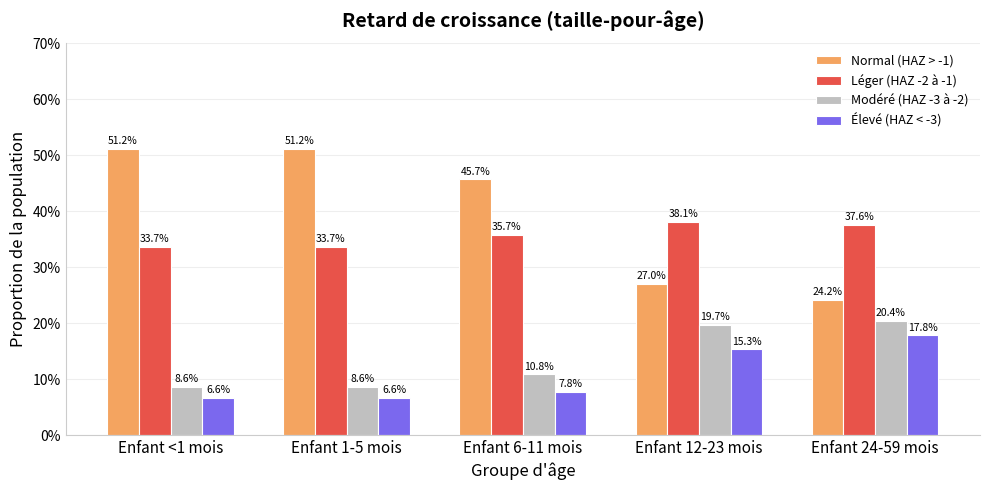

List the labels in order of Modéré (HAZ -3 à -2) value, smallest first.

Enfant <1 mois, Enfant 1-5 mois, Enfant 6-11 mois, Enfant 12-23 mois, Enfant 24-59 mois